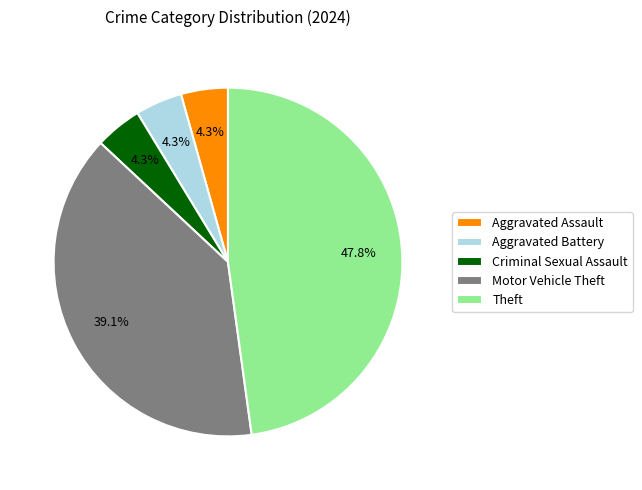

Is it true that Aggravated Battery is 4% of the pie?

True